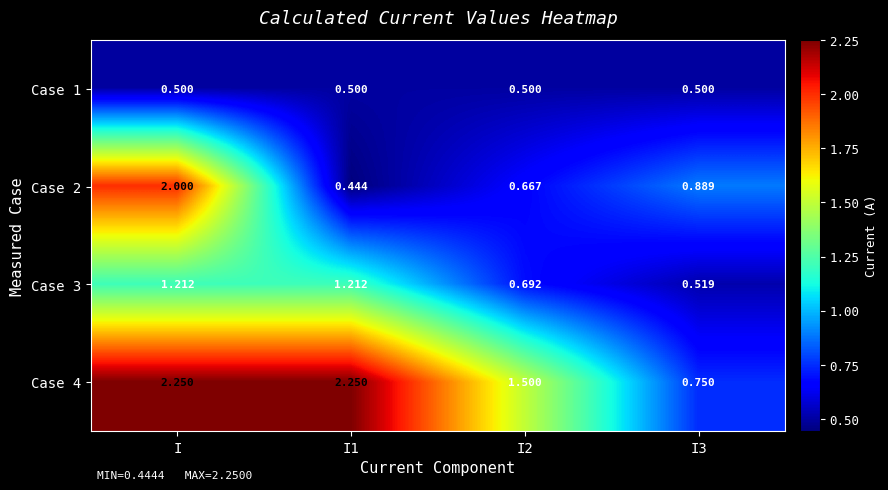

At which category is the sum across all series the highest?

I